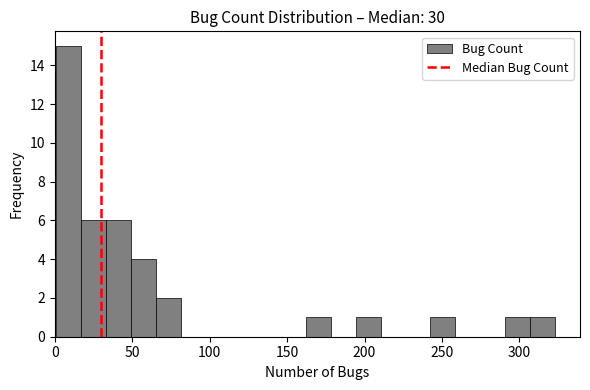

Read against the x-axis, roughly where is the centre of the tallest bar?

10